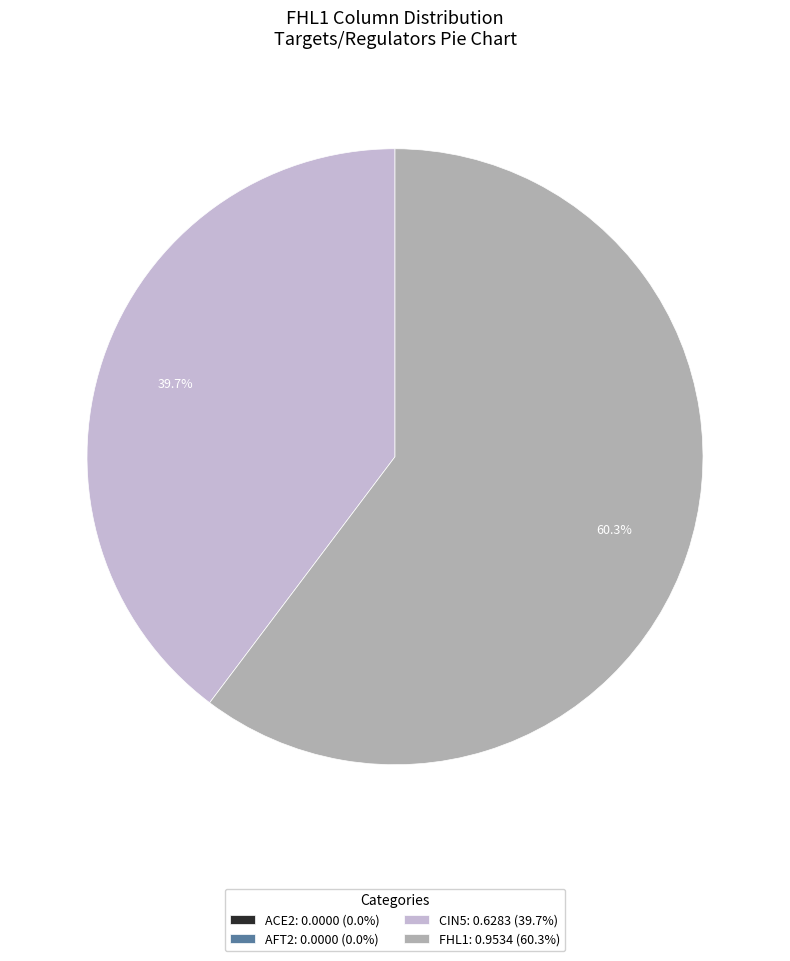

What percentage is NOT represented by FHL1: 0.9534 (60.3%)?

39.7%